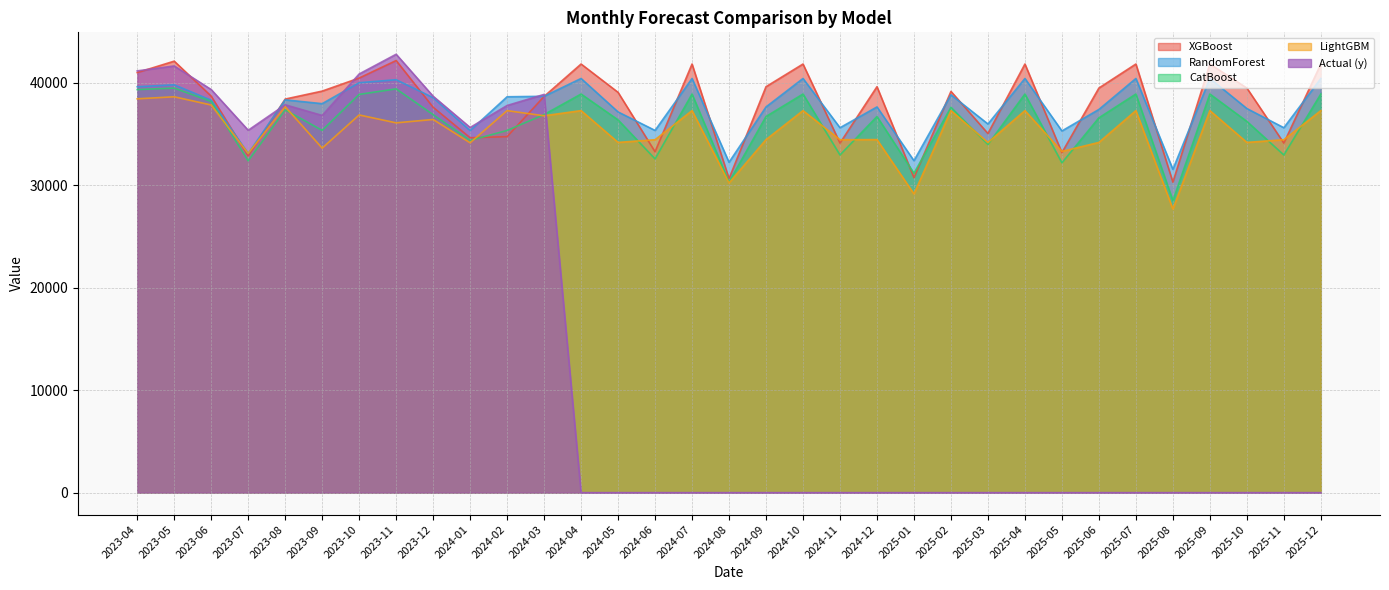

In RandomForest, how many points are higher than both neighbors (excluding endpoints)?

11